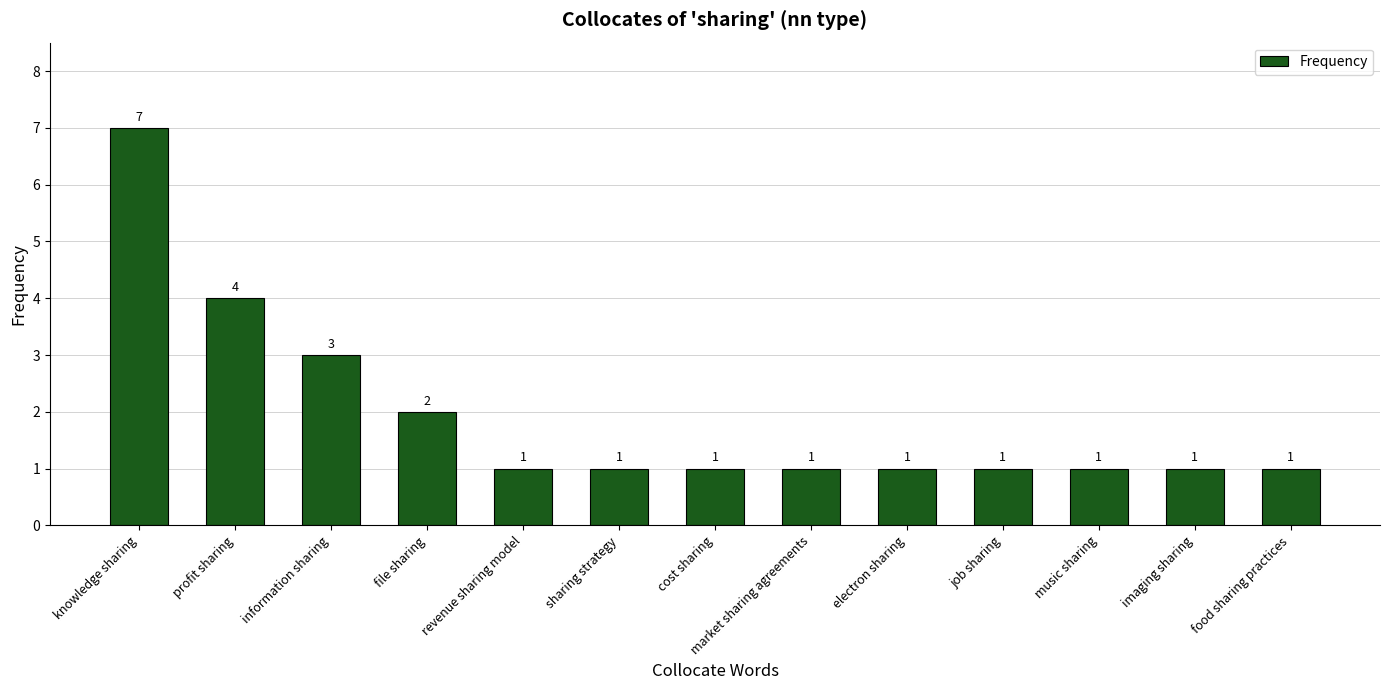

What is the average value?

2